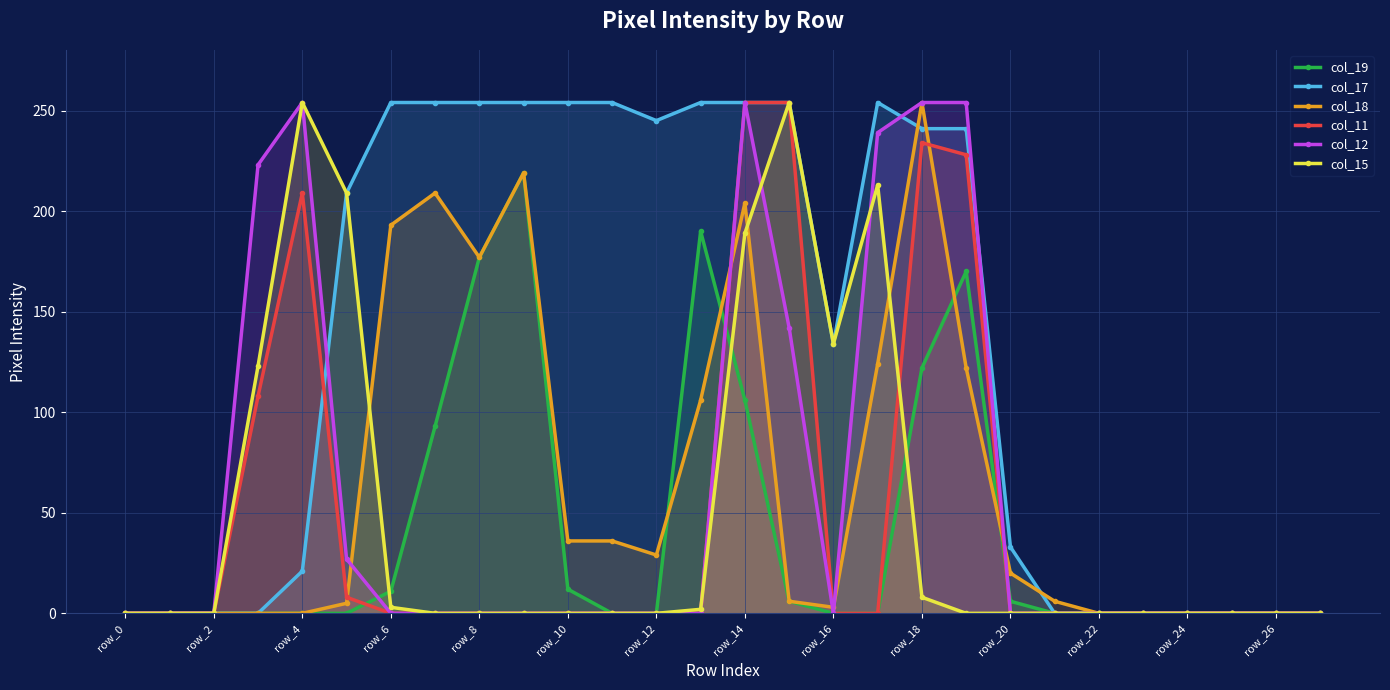

What position from the right is 15?

13